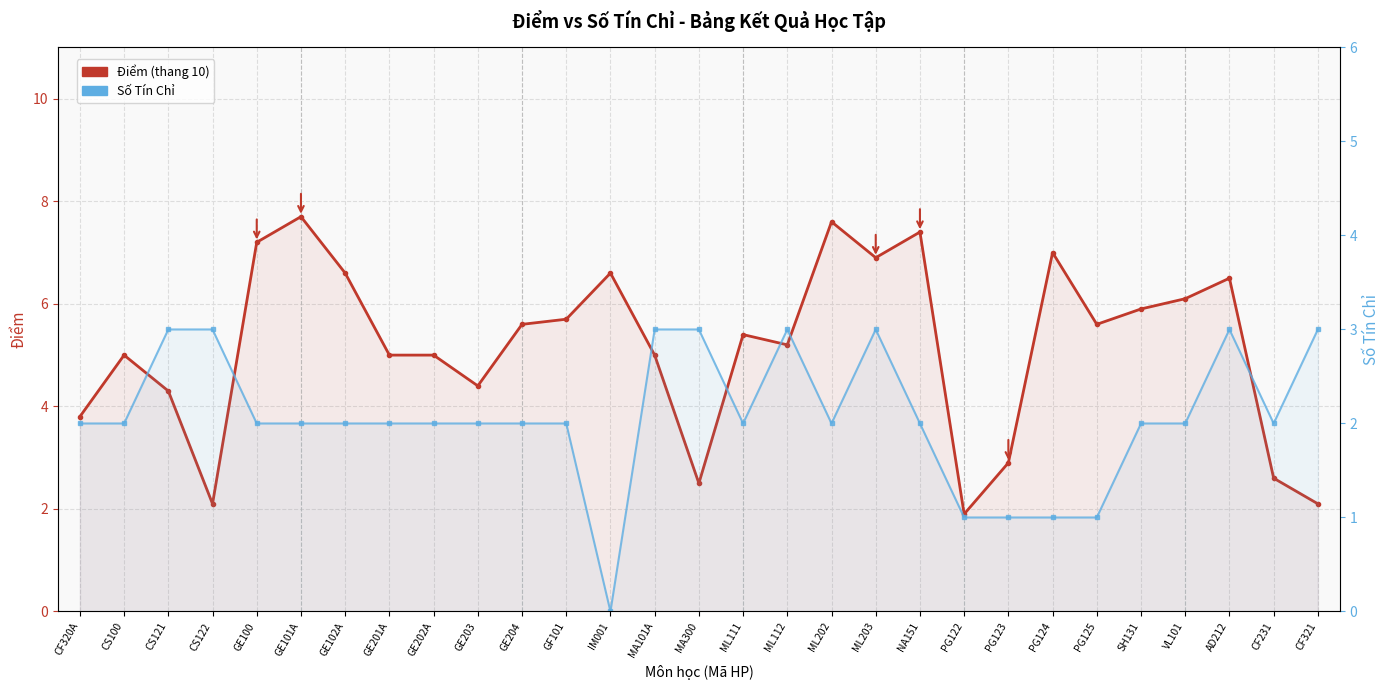

In Điểm (thang 10), how many points are higher than both neighbors (excluding endpoints)?

8